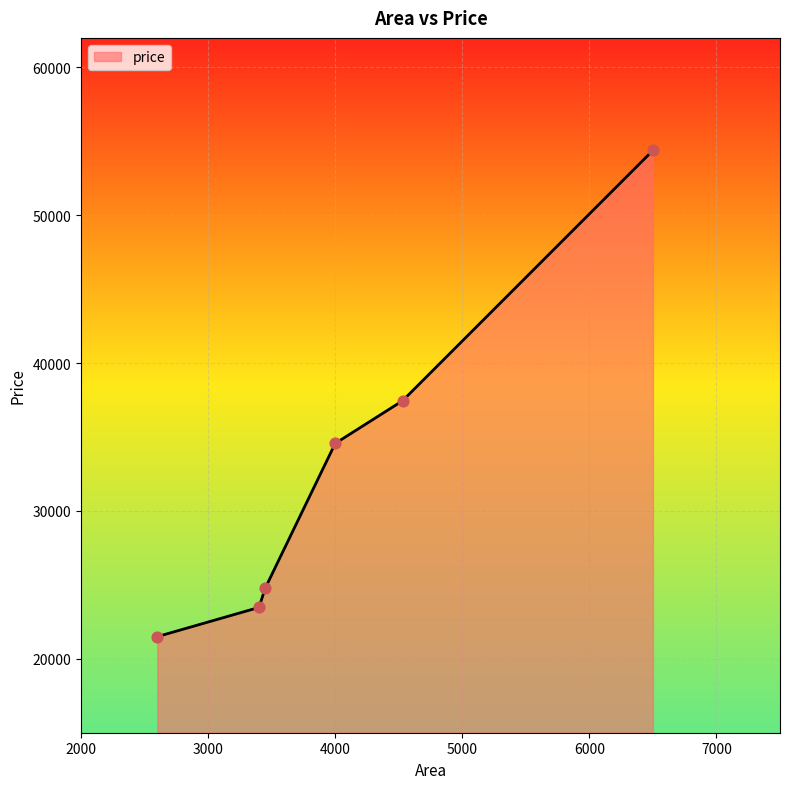

True or false: there are more than 0 points higher than both neighbors.

False